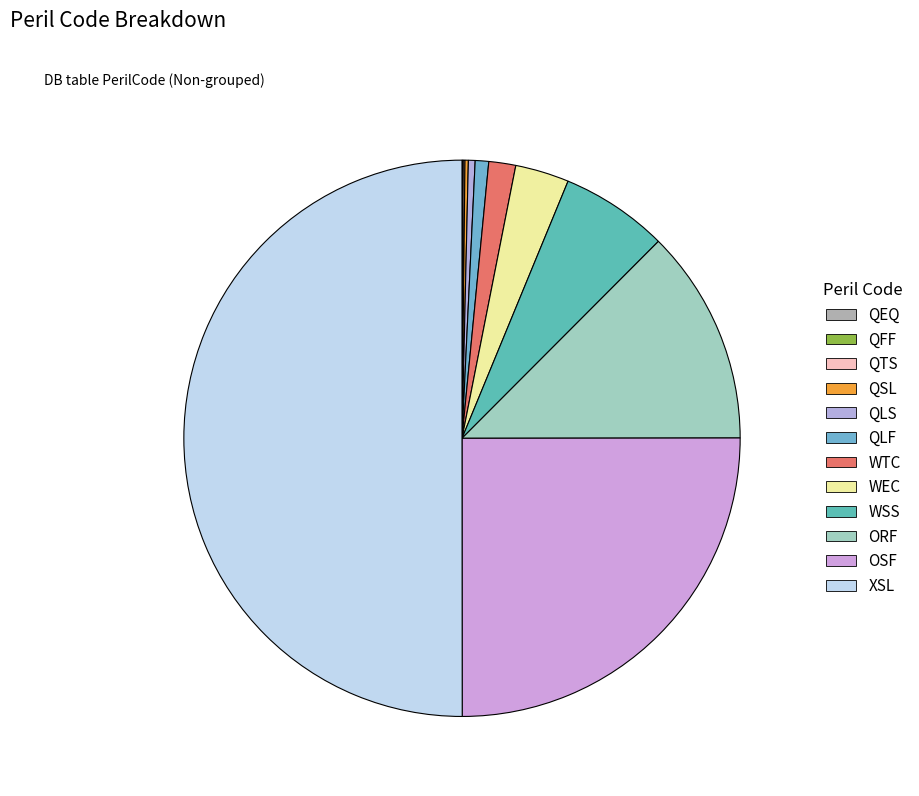

Is there any slice that represents more than half of the pie?

Yes